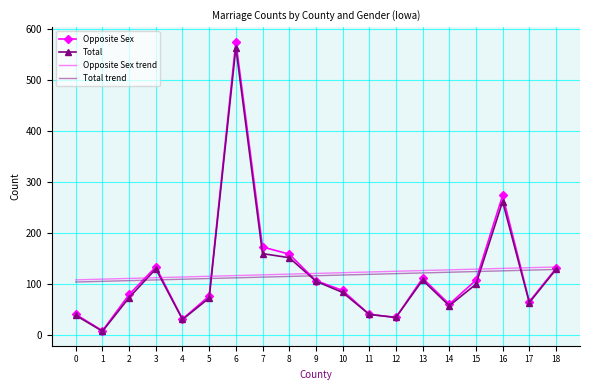

True or false: Opposite Sex trend and Total intersect in this chart.

True